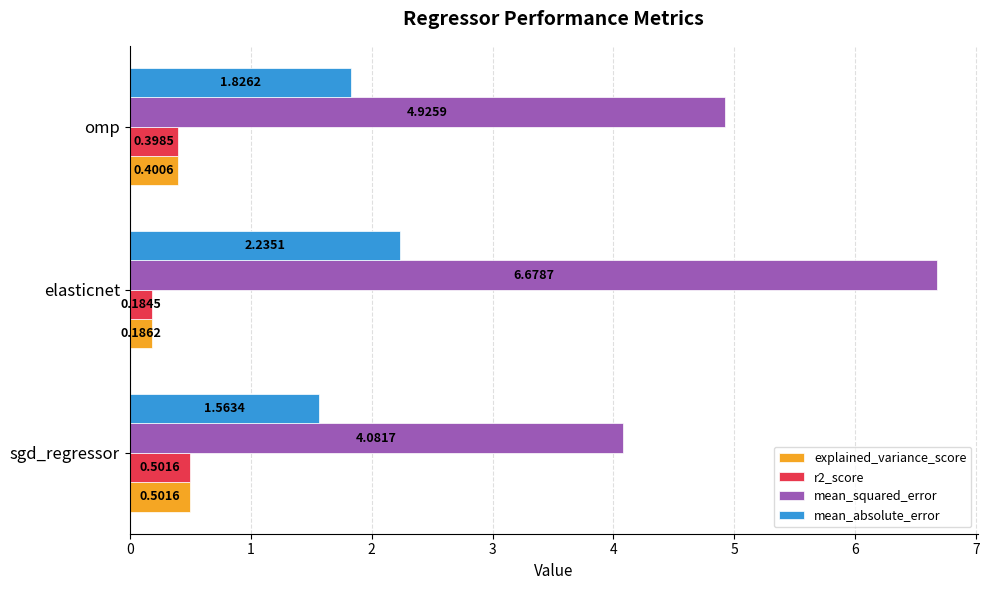

Which series has the largest range (max minus min)?

mean_squared_error